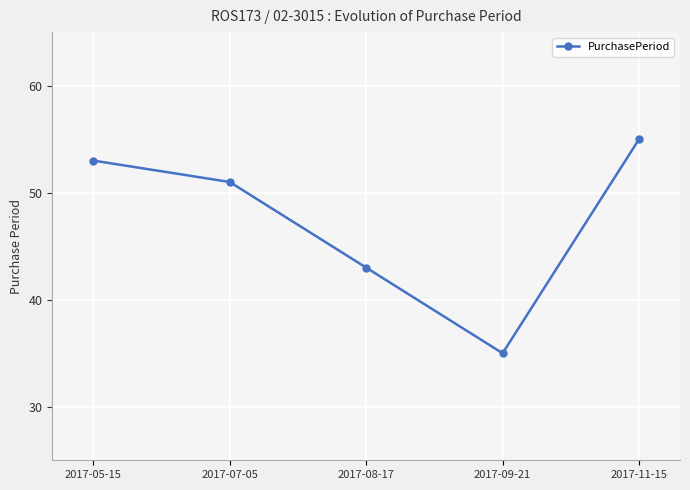

Rank the categories by value from lowest to highest.

2017-09-21, 2017-08-17, 2017-07-05, 2017-05-15, 2017-11-15